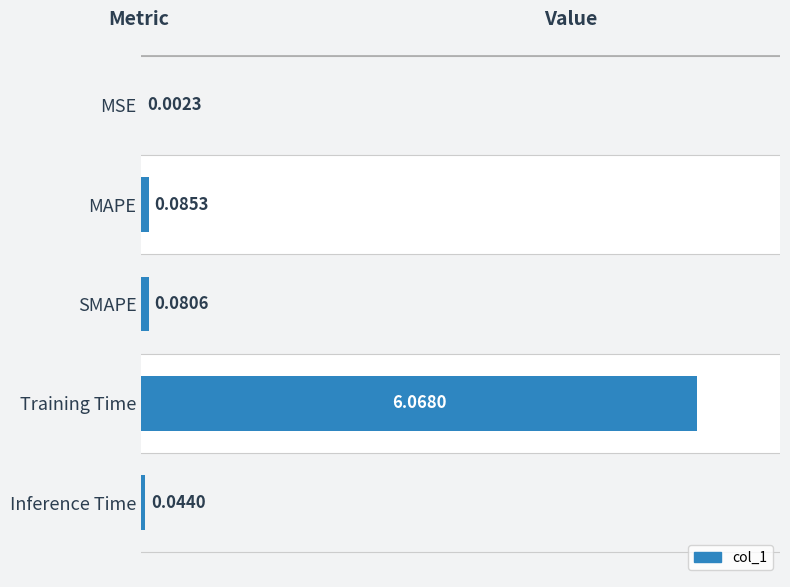

Reading left to right, what are all the values shown in this chart?

0.0	0.1	0.1	6.1	0.0